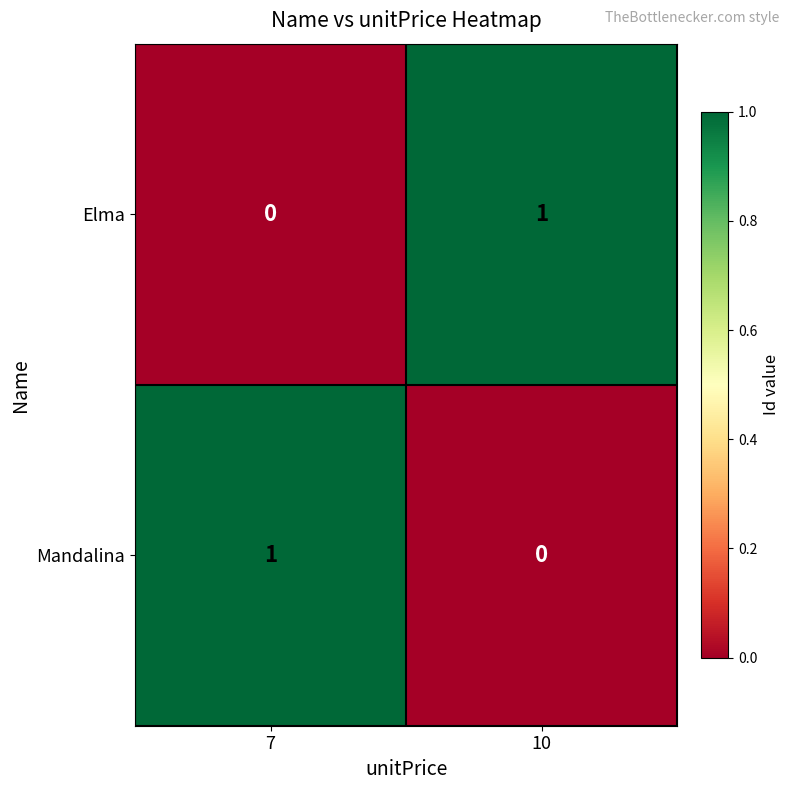

Is it true that Mandalina equals 0 at 10?

True